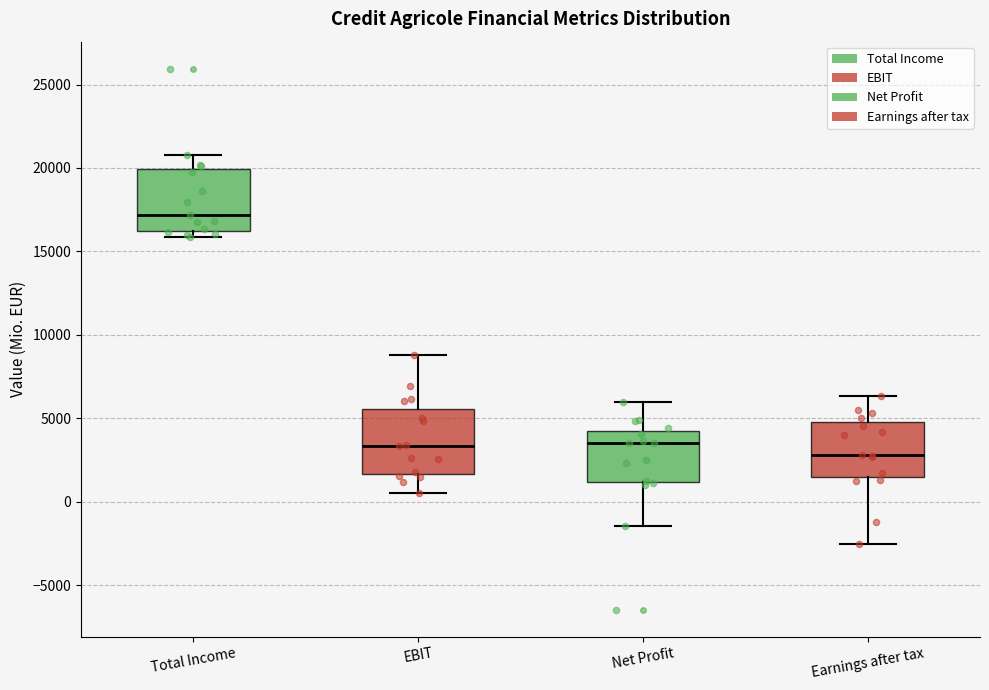

Where does the median line of the box for Earnings after tax sit on the y-axis? The values are not printed on the chart, so give them approximately, as read against the axis.

3000